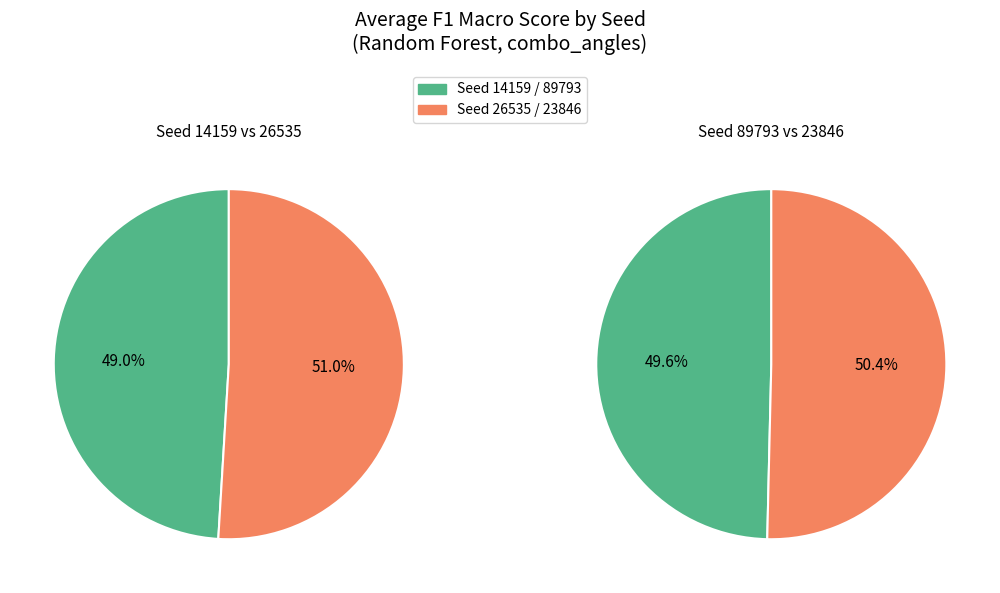

Do seed_89793 and seed_26535 together represent more than half of the pie?

Yes